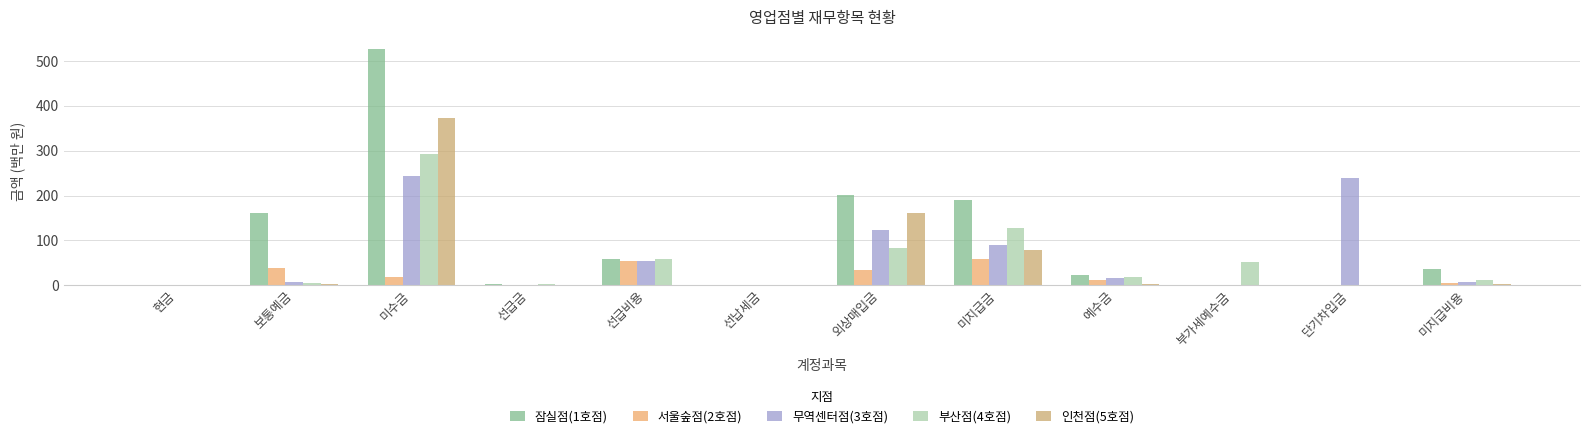

What is the difference between the highest and lowest values at 선급금?

3.2